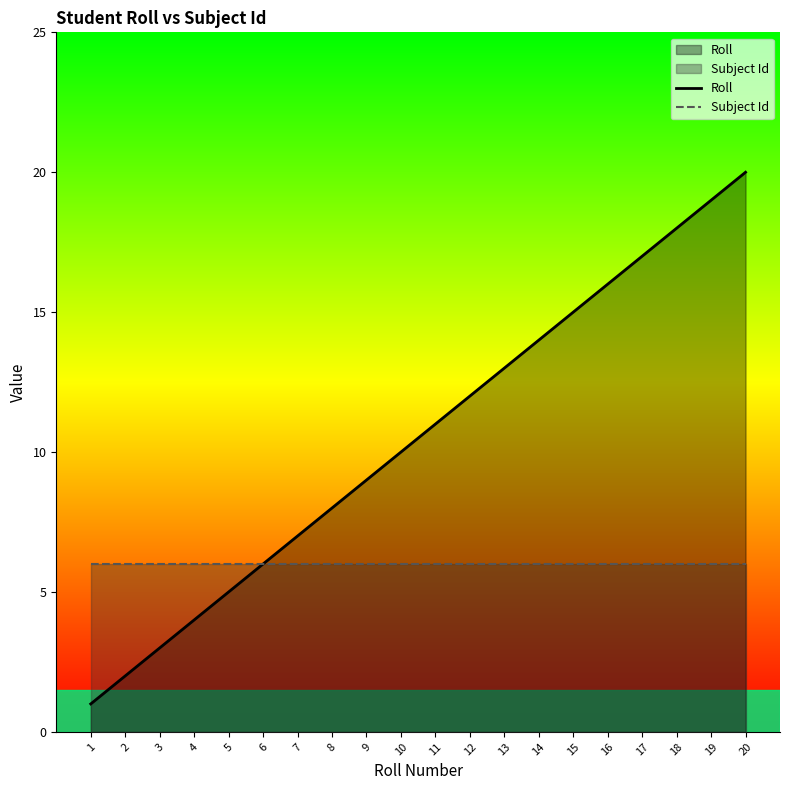

Reading left to right, list all the values displayed in this chart.

Roll: 1=1	2=2	3=3	4=4	5=5	6=6	7=7	8=8	9=9	10=10	11=11	12=12	13=13	14=14	15=15	16=16	17=17	18=18	19=19	20=20
Subject Id: 1=6	2=6	3=6	4=6	5=6	6=6	7=6	8=6	9=6	10=6	11=6	12=6	13=6	14=6	15=6	16=6	17=6	18=6	19=6	20=6